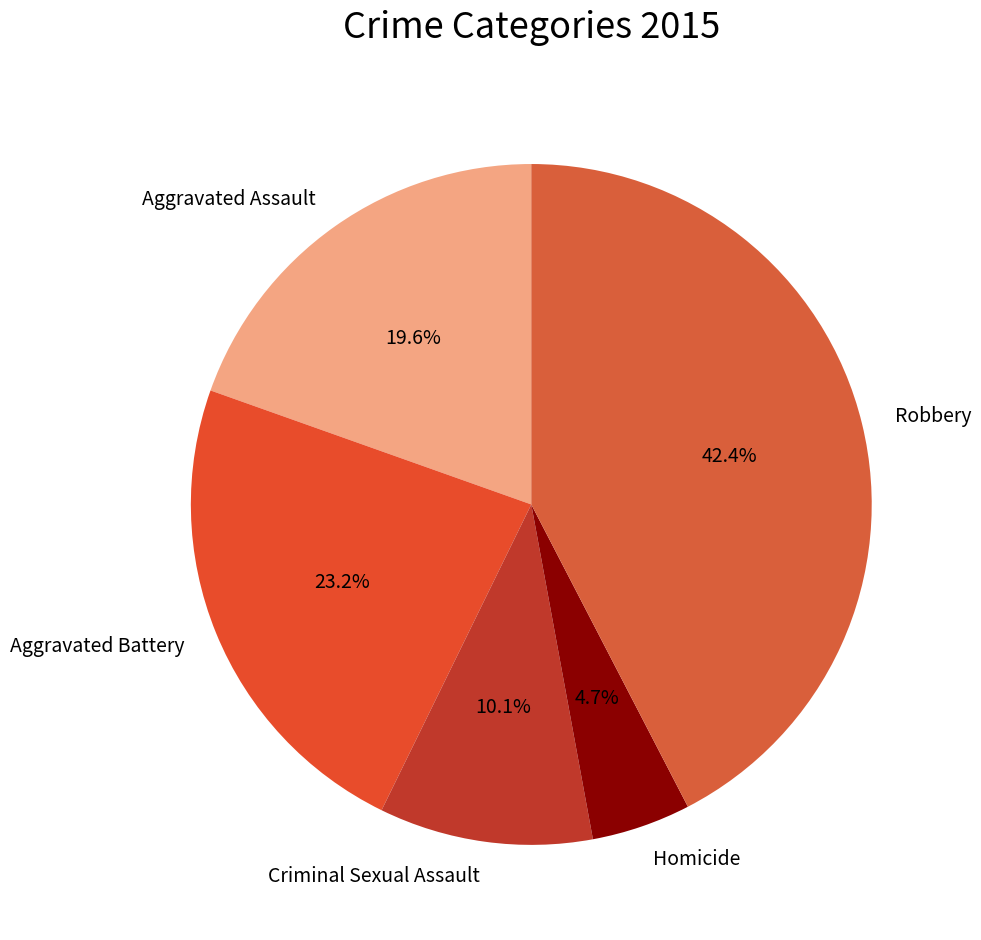

Between Homicide and Aggravated Assault, which is larger?

Aggravated Assault